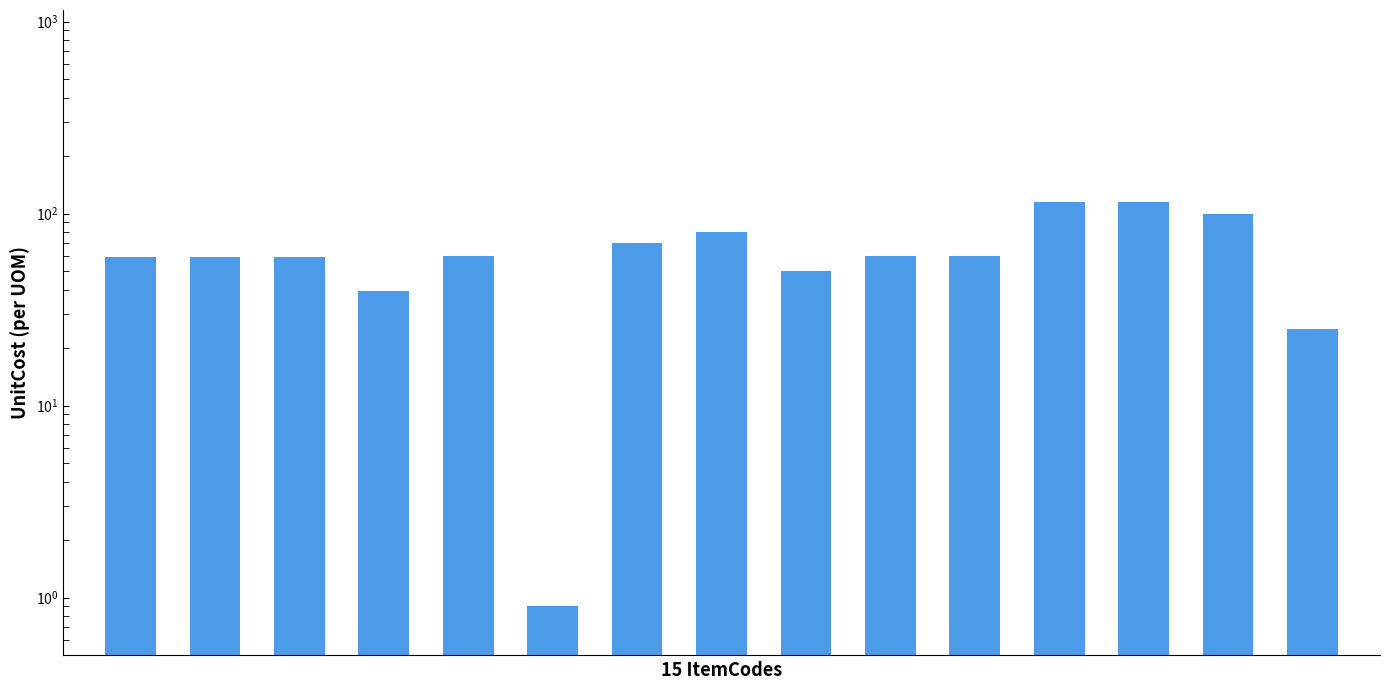

Reading left to right, what are all the values shown in this chart?

0=59.8	1=59.8	2=59.8	3=39.8	4=60.0	5=0.9	6=70.0	7=80.0	8=50.0	9=60.0	10=60.0	11=115.0	12=115.0	13=99.8	14=25.0